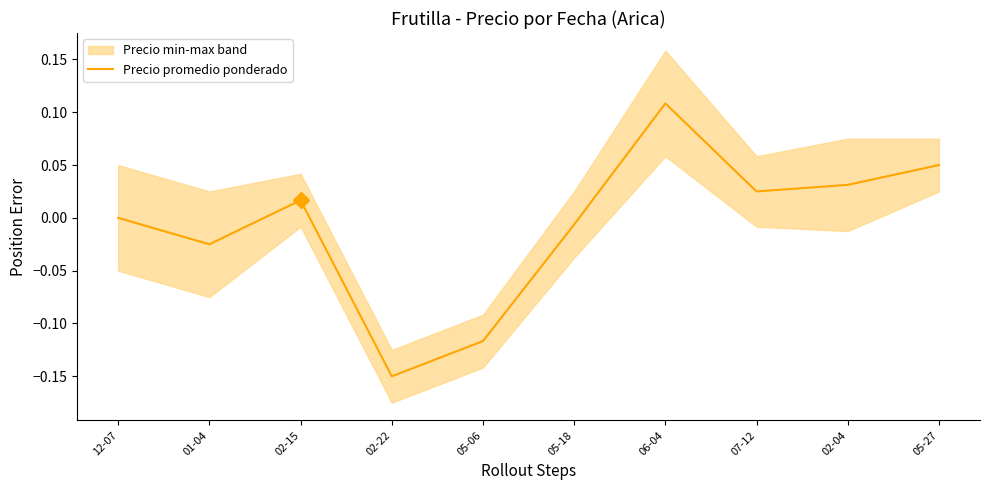

Where does the data first go above 0?

02-15